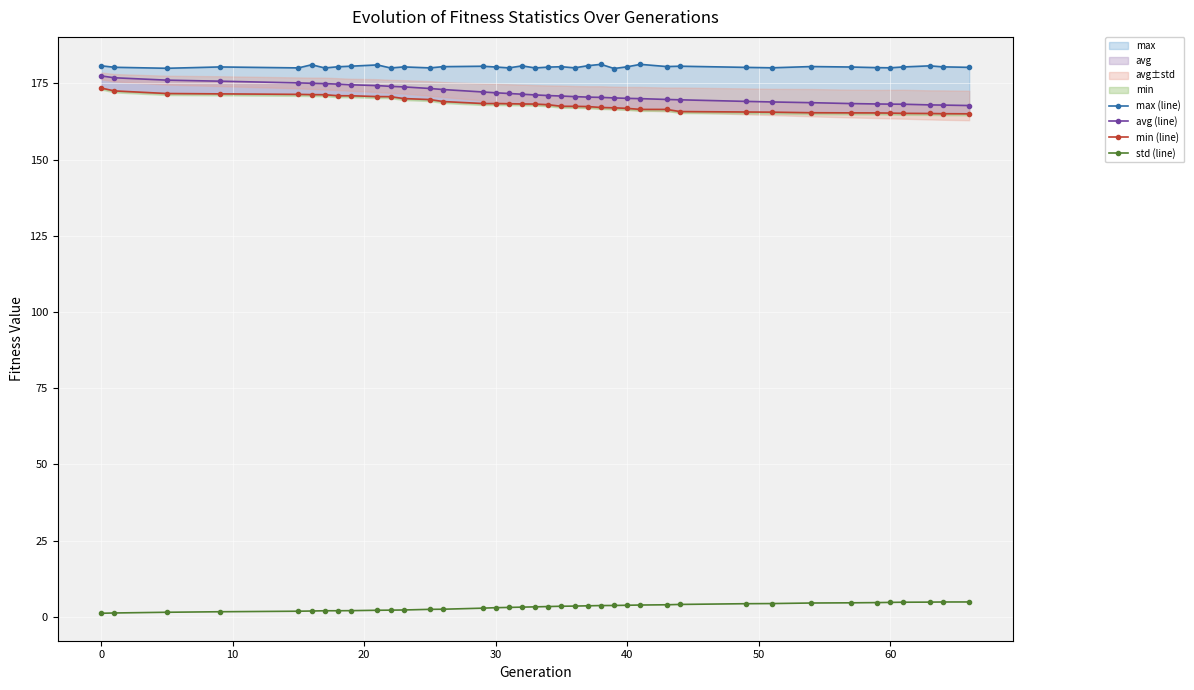

How many distinct data groups are displayed?

4